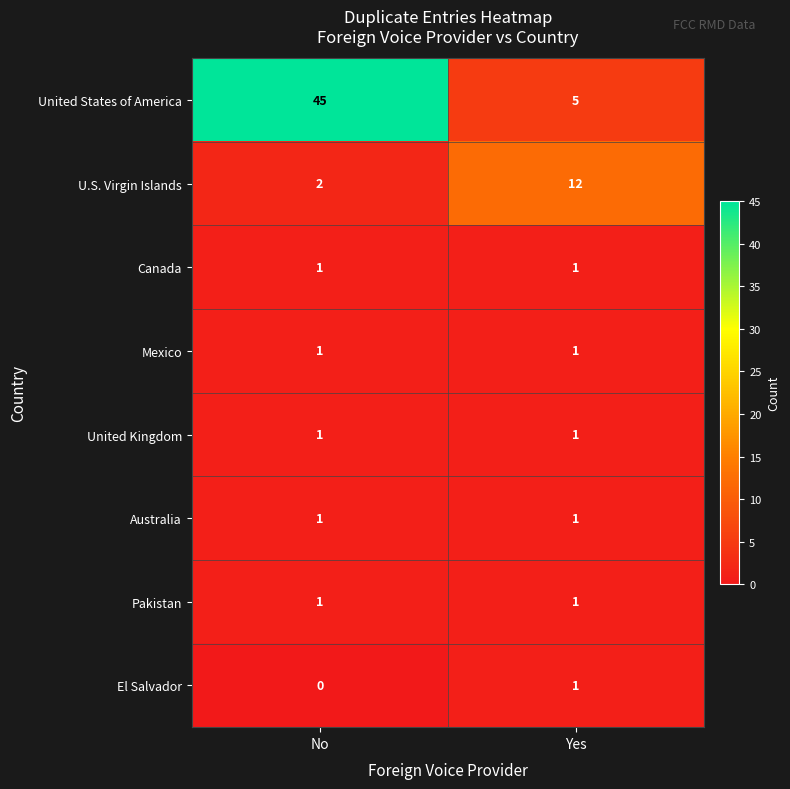

Reading right to left, transcribe all the data shown in this chart.

United States of America: Yes=5	No=45
U.S. Virgin Islands: Yes=12	No=2
Canada: Yes=1	No=1
Mexico: Yes=1	No=1
United Kingdom: Yes=1	No=1
Australia: Yes=1	No=1
Pakistan: Yes=1	No=1
El Salvador: Yes=1	No=0